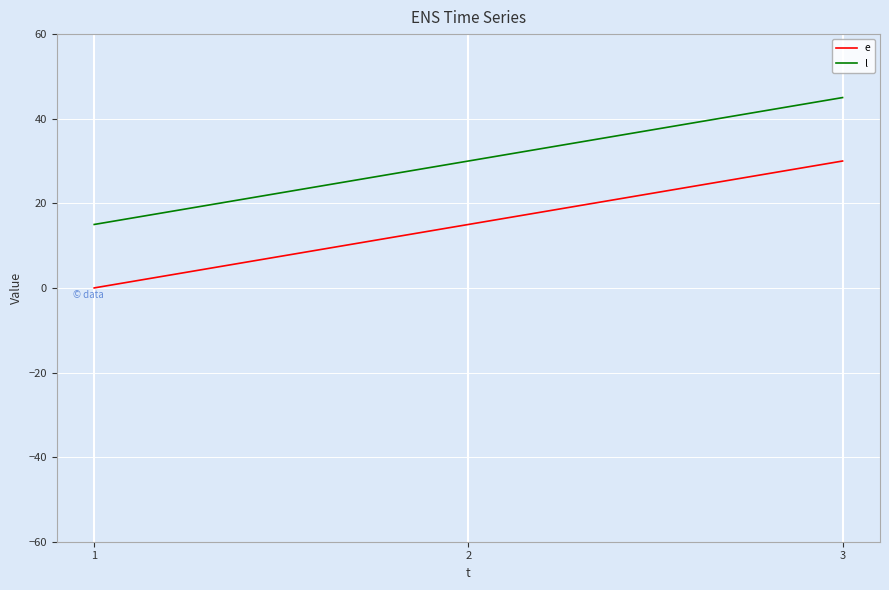

Reading right to left, what are all the values shown in this chart?

e: 3=30	2=15	1=0
l: 3=45	2=30	1=15